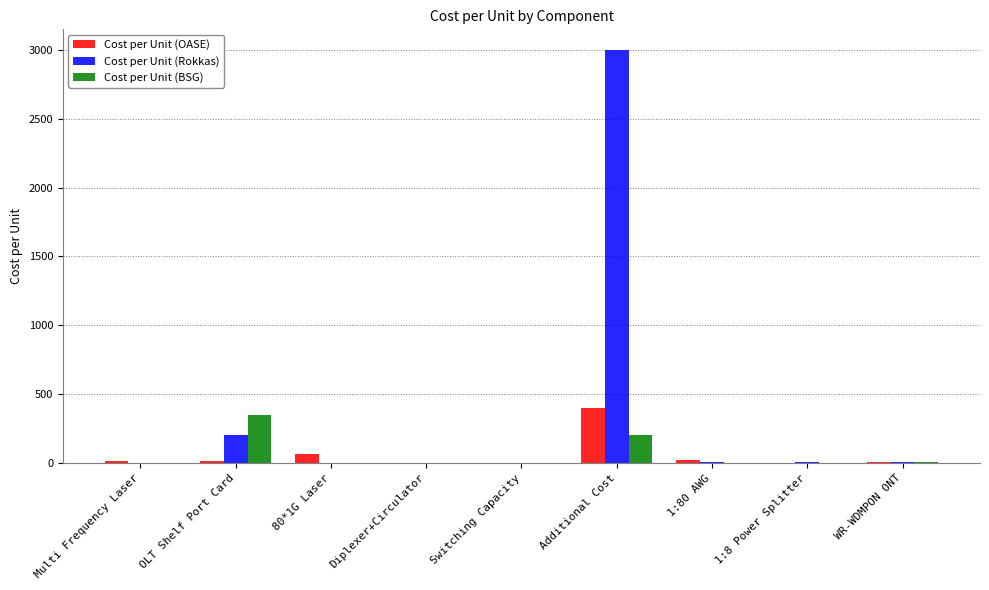

Is it true that Cost per Unit (Rokkas) equals 1418.9 at Diplexer+Circulator?

False